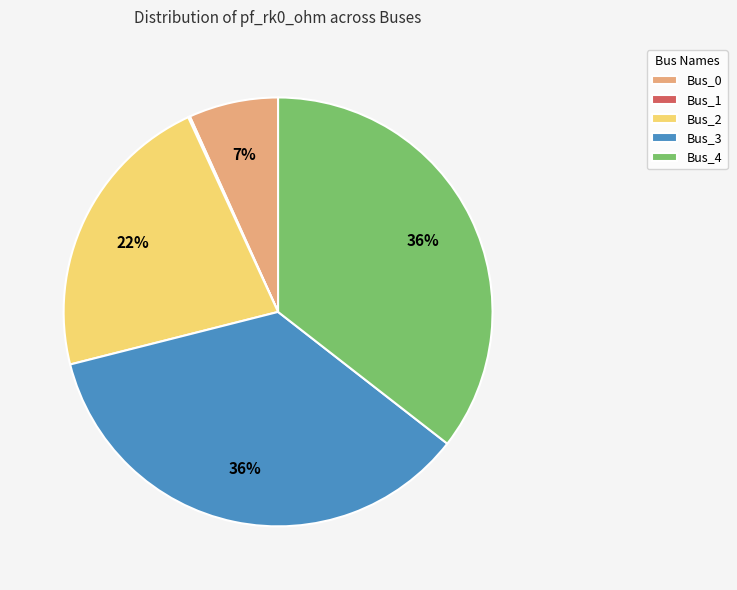

Combined, do Bus_4 and Bus_2 account for over 50%?

Yes